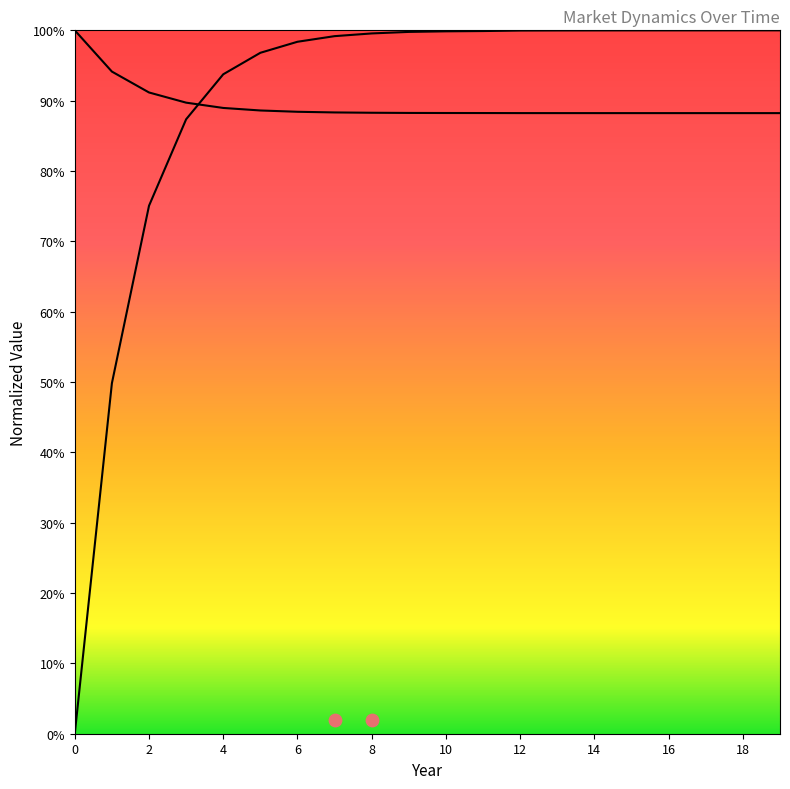

At which category is the sum across all series the highest?

18